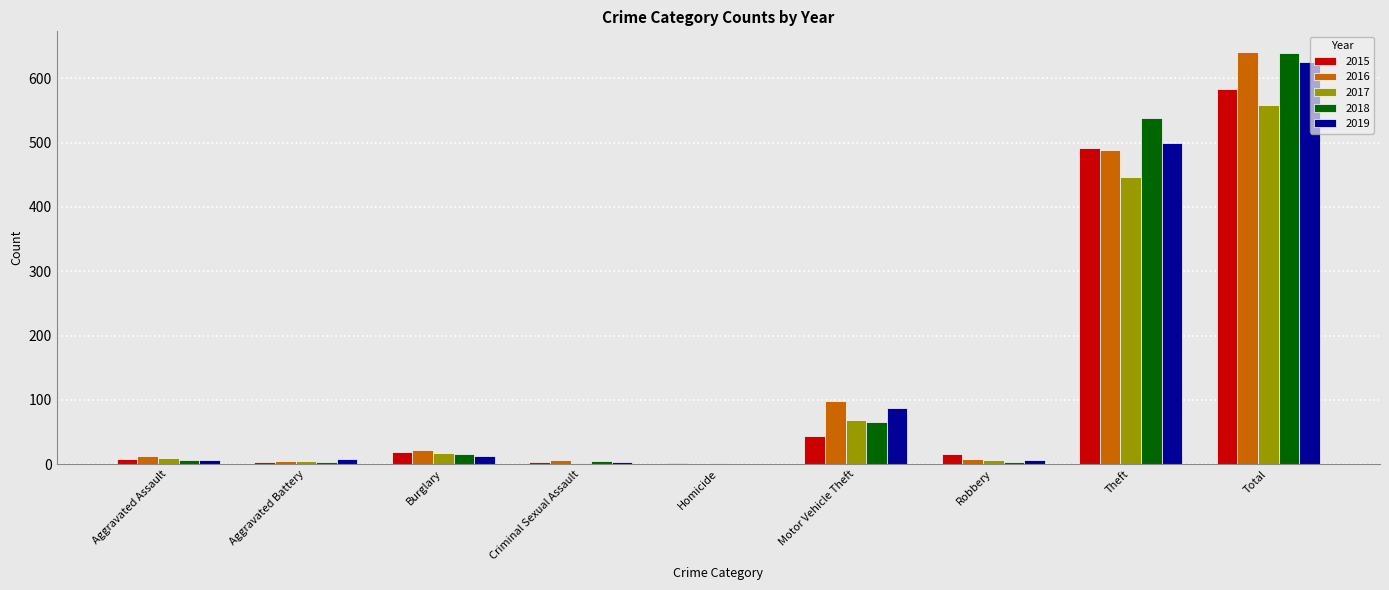

At which category is the sum across all series the highest?

Total